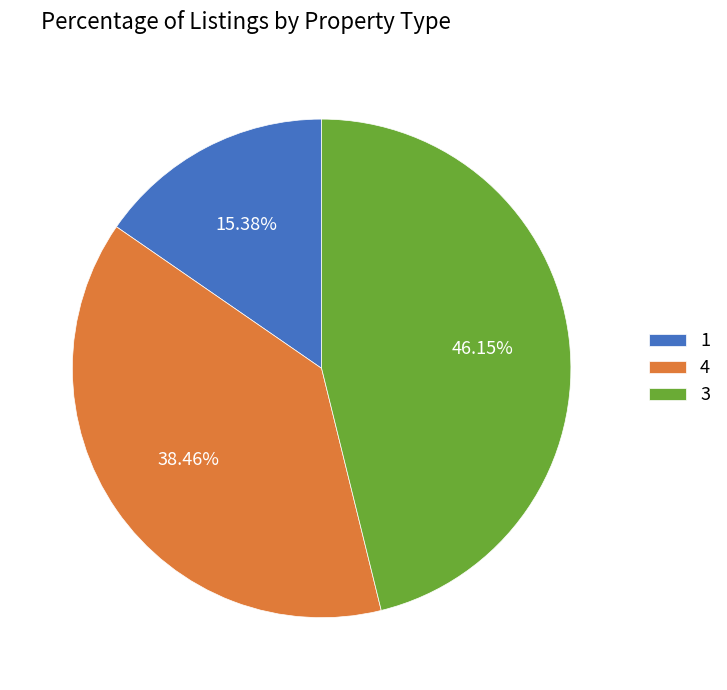

The 1 slice represents 3% of the pie. True or false?

False